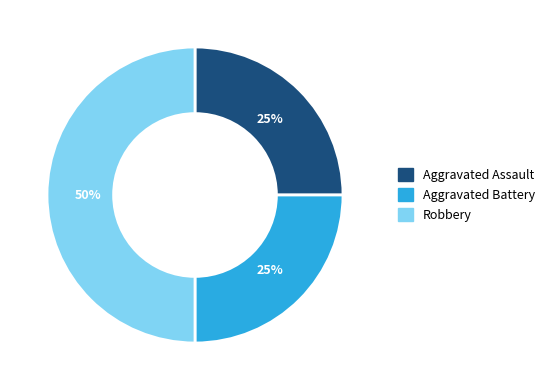

Which slice is the largest?

Robbery